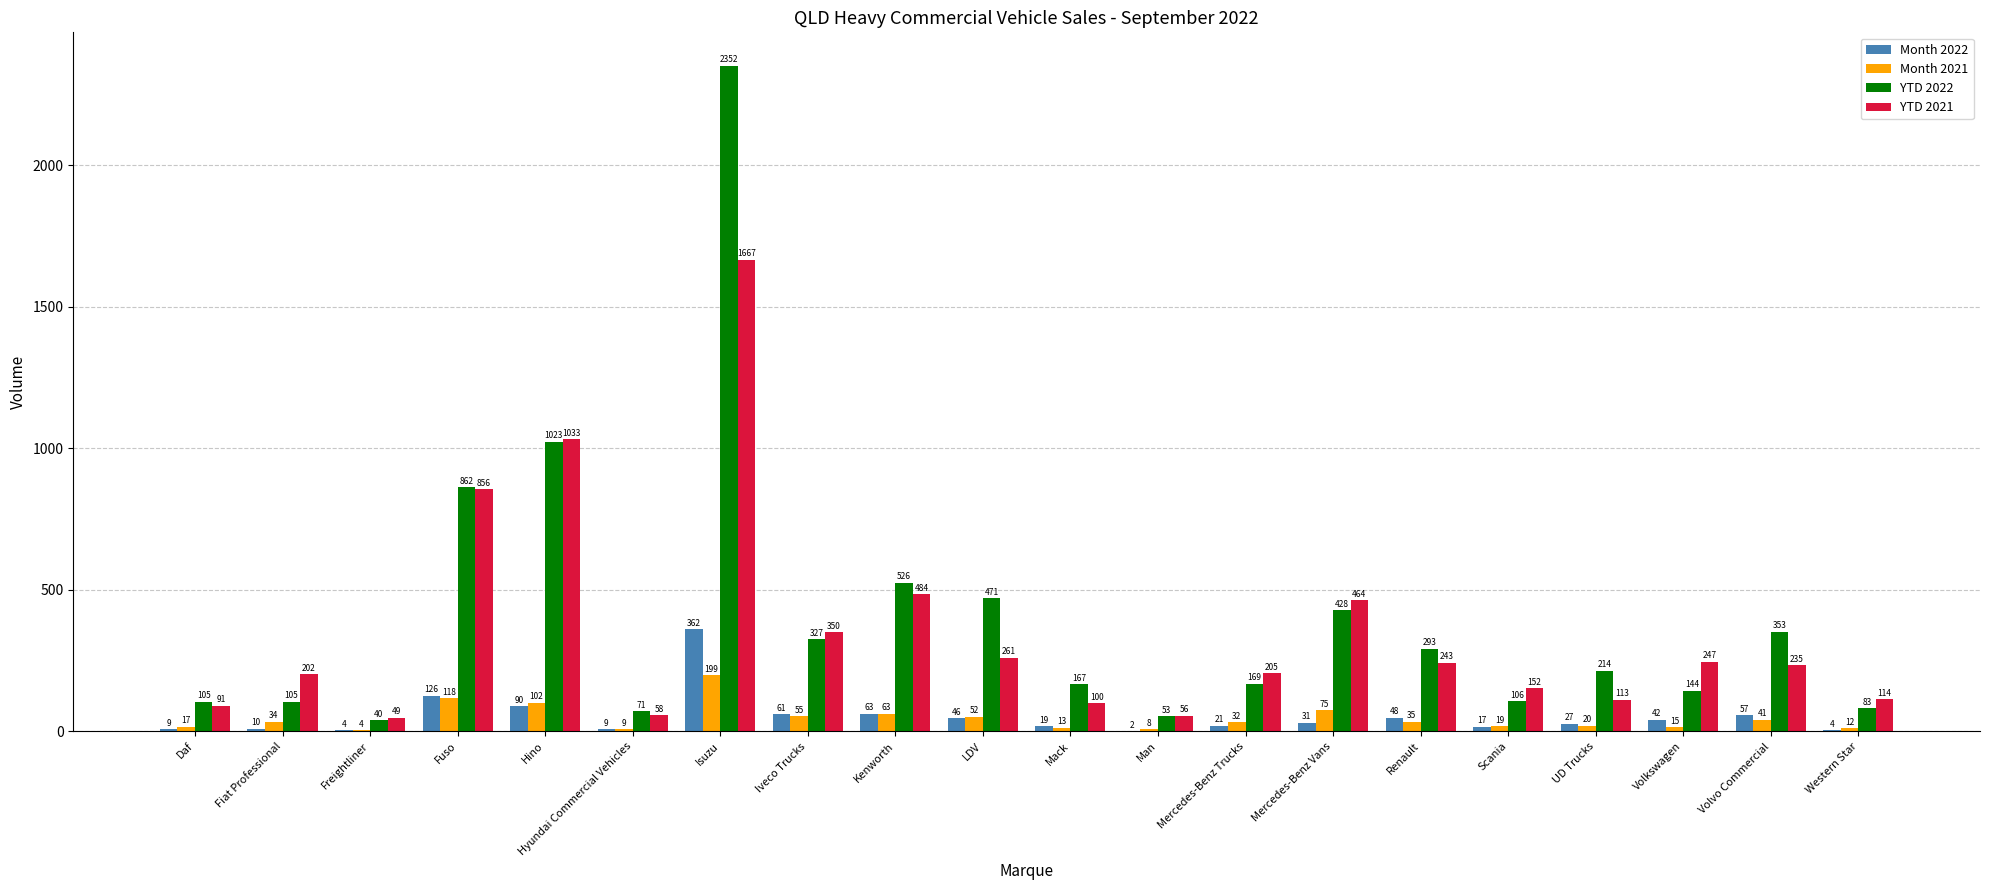

What is the approximate value of YTD 2022 at UD Trucks, to the nearest 50?

200